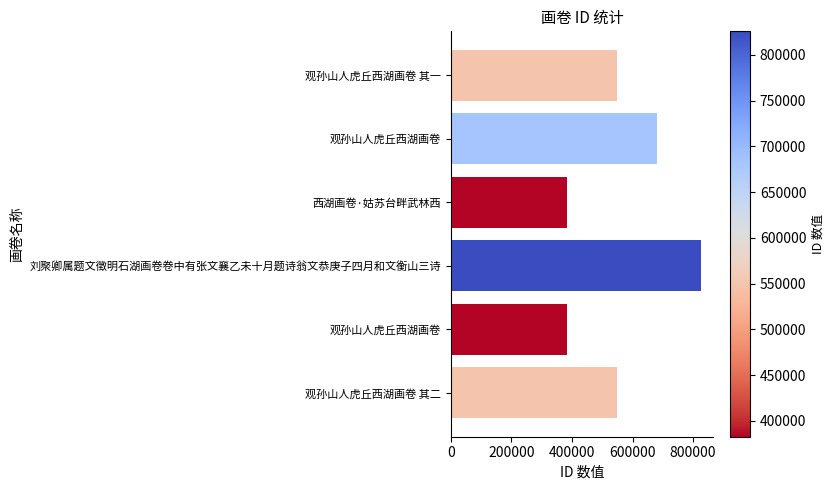

How many bars are there in total?

6